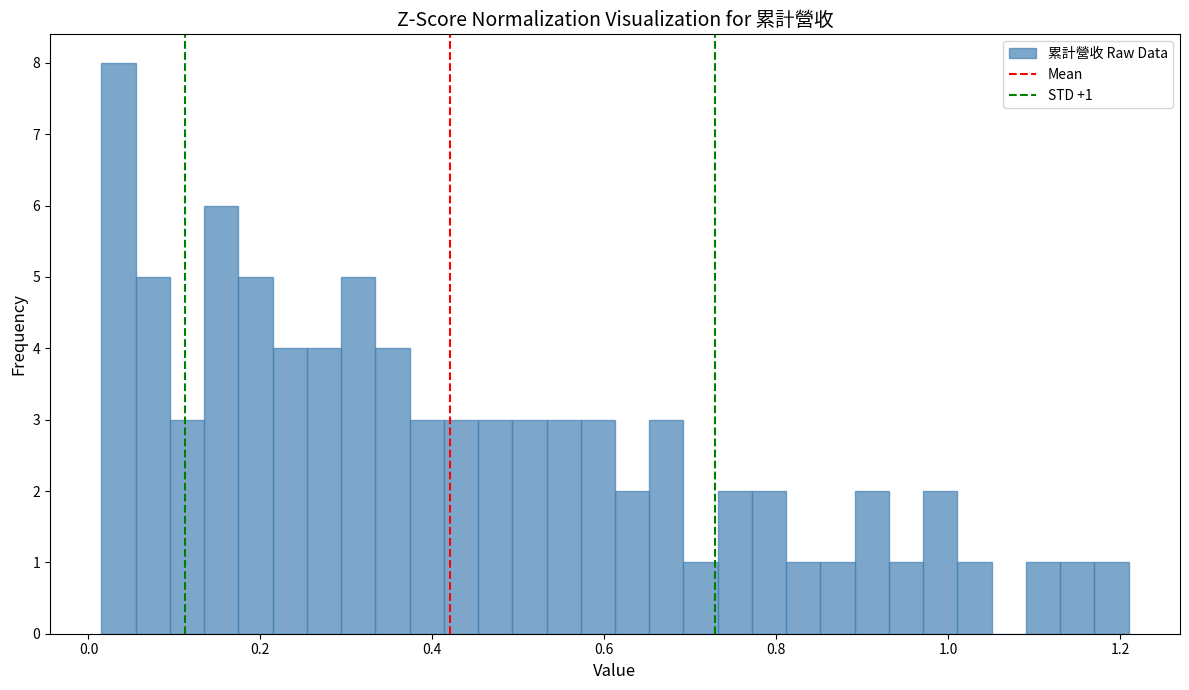

Around what value on the x-axis is the tallest bar? Give the approximate position of its centre, as read against the axis.

0.04